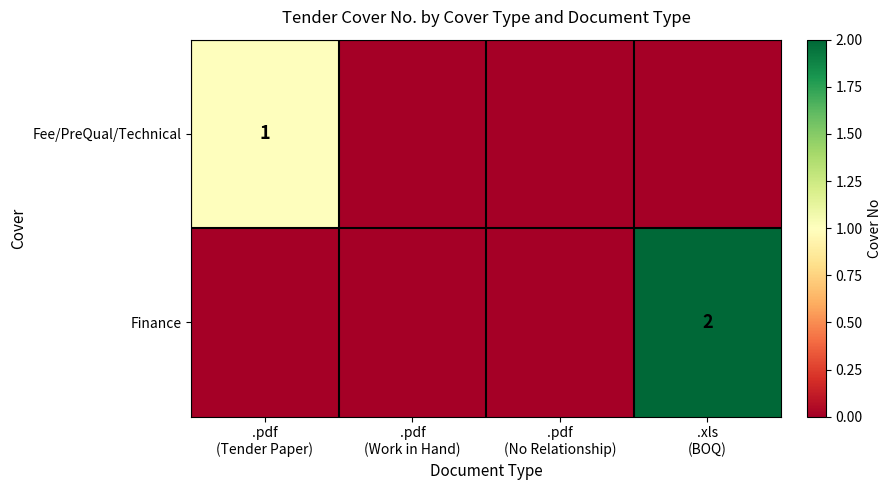

Is the value of Fee/PreQual/Technical at .pdf (Work in Hand) greater than the value of Finance at .xls (BOQ)?

No